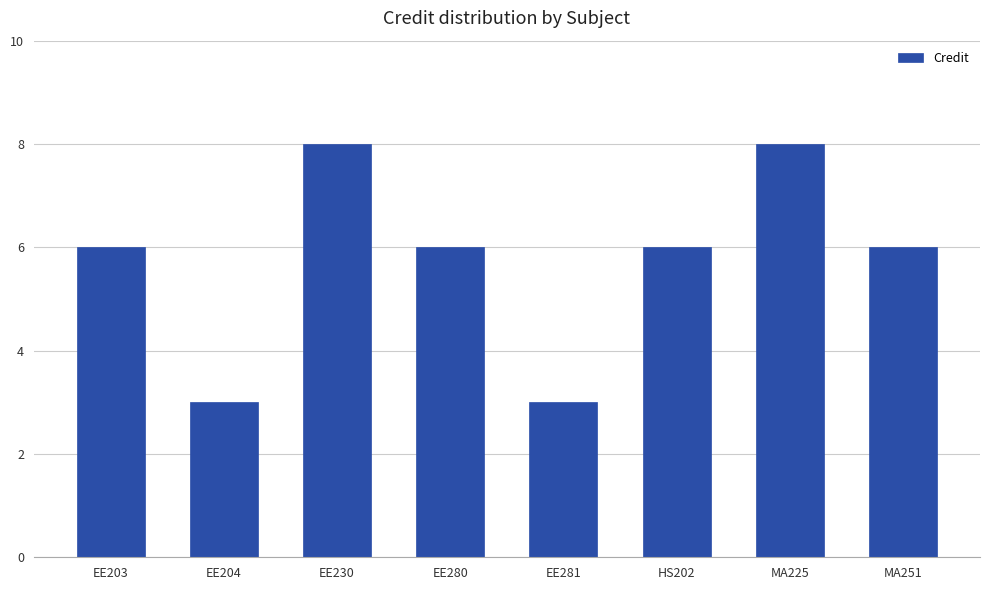

Reading left to right, list all the values displayed in this chart.

6	3	8	6	3	6	8	6